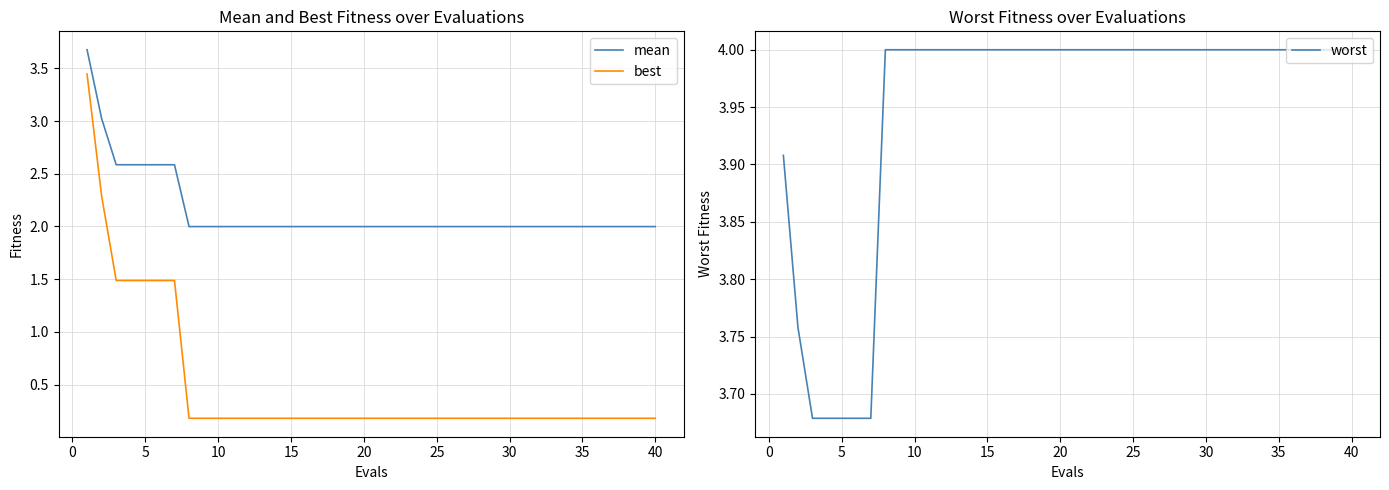

Reading right to left, transcribe all the data shown in this chart.

mean: 2.0	2.0	2.0	2.0	2.0	2.0	2.0	2.0	2.0	2.0	2.0	2.0	2.0	2.0	2.0	2.0	2.0	2.0	2.0	2.0	2.0	2.0	2.0	2.0	2.0	2.0	2.0	2.0	2.0	2.0	2.0	2.0	2.0	2.6	2.6	2.6	2.6	2.6	3.0	3.7
best: 0.2	0.2	0.2	0.2	0.2	0.2	0.2	0.2	0.2	0.2	0.2	0.2	0.2	0.2	0.2	0.2	0.2	0.2	0.2	0.2	0.2	0.2	0.2	0.2	0.2	0.2	0.2	0.2	0.2	0.2	0.2	0.2	0.2	1.5	1.5	1.5	1.5	1.5	2.3	3.4
worst: 4.0	4.0	4.0	4.0	4.0	4.0	4.0	4.0	4.0	4.0	4.0	4.0	4.0	4.0	4.0	4.0	4.0	4.0	4.0	4.0	4.0	4.0	4.0	4.0	4.0	4.0	4.0	4.0	4.0	4.0	4.0	4.0	4.0	3.7	3.7	3.7	3.7	3.7	3.8	3.9